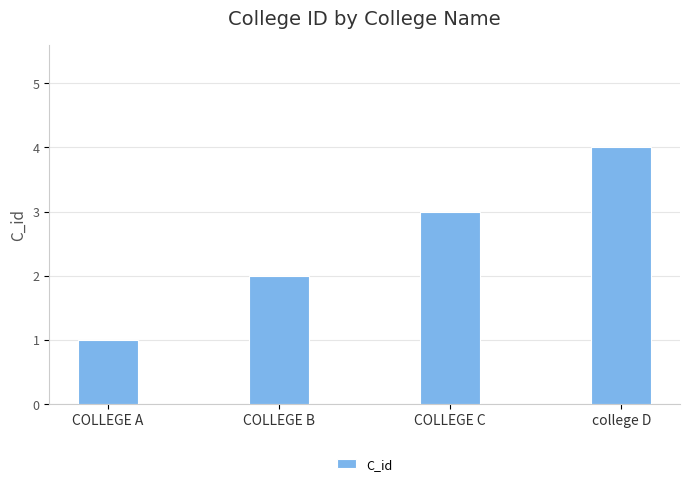

Where is the data nearest to the value 2?

COLLEGE B